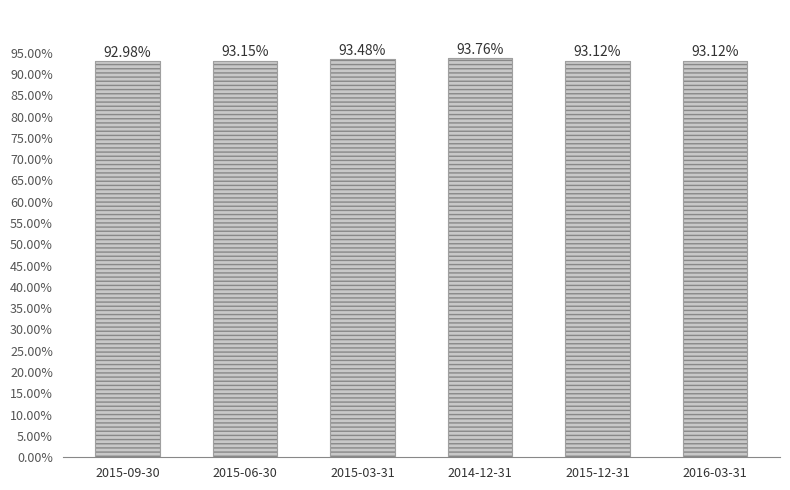

Reading left to right, list all the values displayed in this chart.

2015-09-30=0.9	2015-06-30=0.9	2015-03-31=0.9	2014-12-31=0.9	2015-12-31=0.9	2016-03-31=0.9